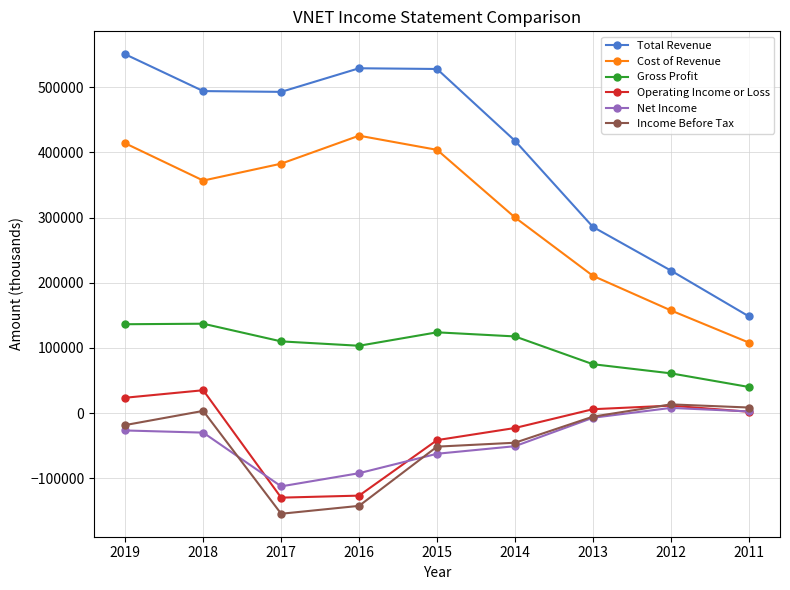

What is the highest value of the Total Revenue series?

550300